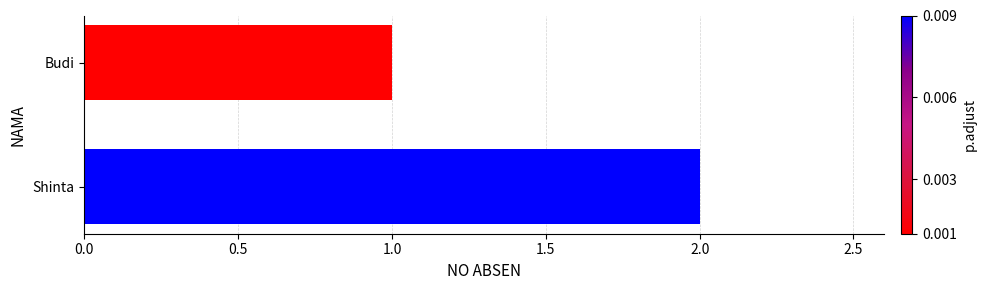

What is the ratio of the value at Budi to the value at Shinta?

0.5